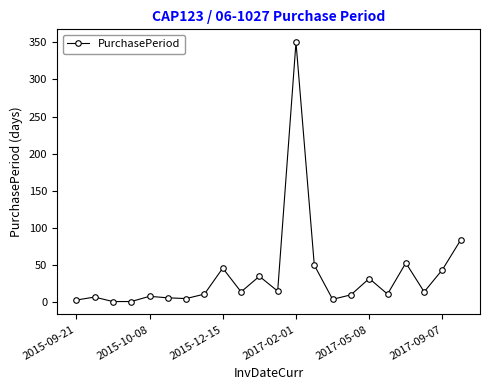

What is the average value?

37